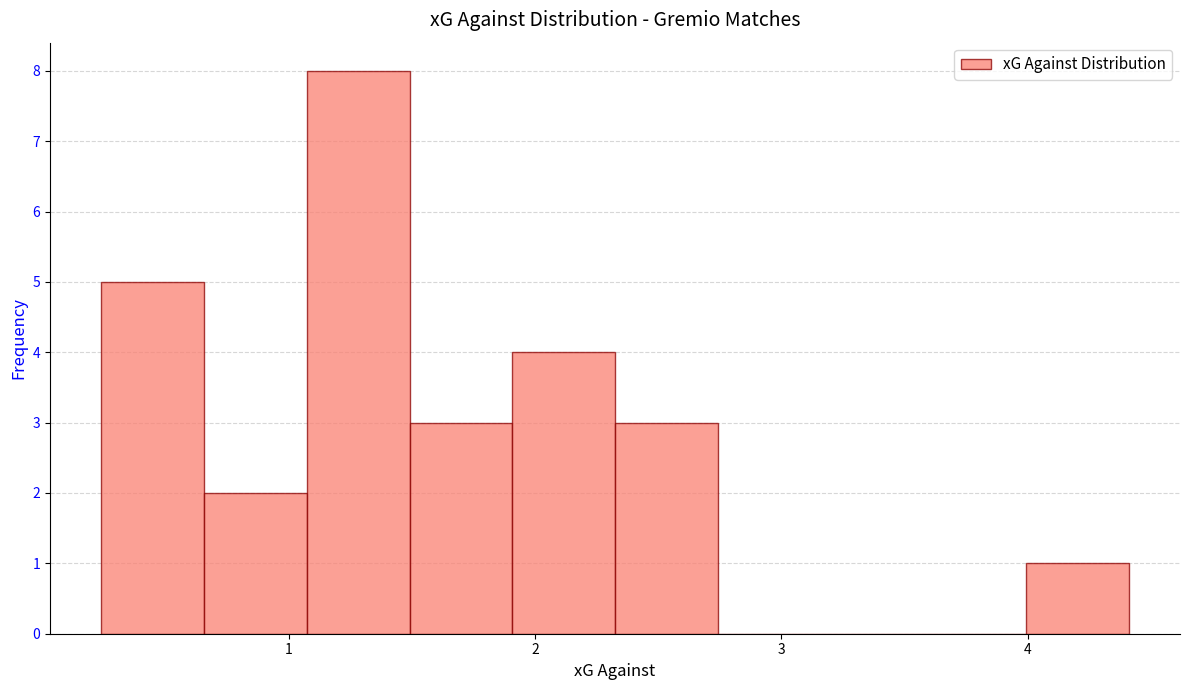

Reading left to right, list every bar in this chart as the range it spans on the x-axis followed by its height. Neither the bar edges nor the heights are printed on the chart, so give them approximately, as read against the axes.

0.2 to 0.7: 5
0.7 to 1.1: 2
1.1 to 1.5: 8
1.5 to 1.9: 3
1.9 to 2.3: 4
2.3 to 2.7: 3
2.7 to 3.2: 0
3.2 to 3.6: 0
3.6 to 4.0: 0
4.0 to 4.4: 1